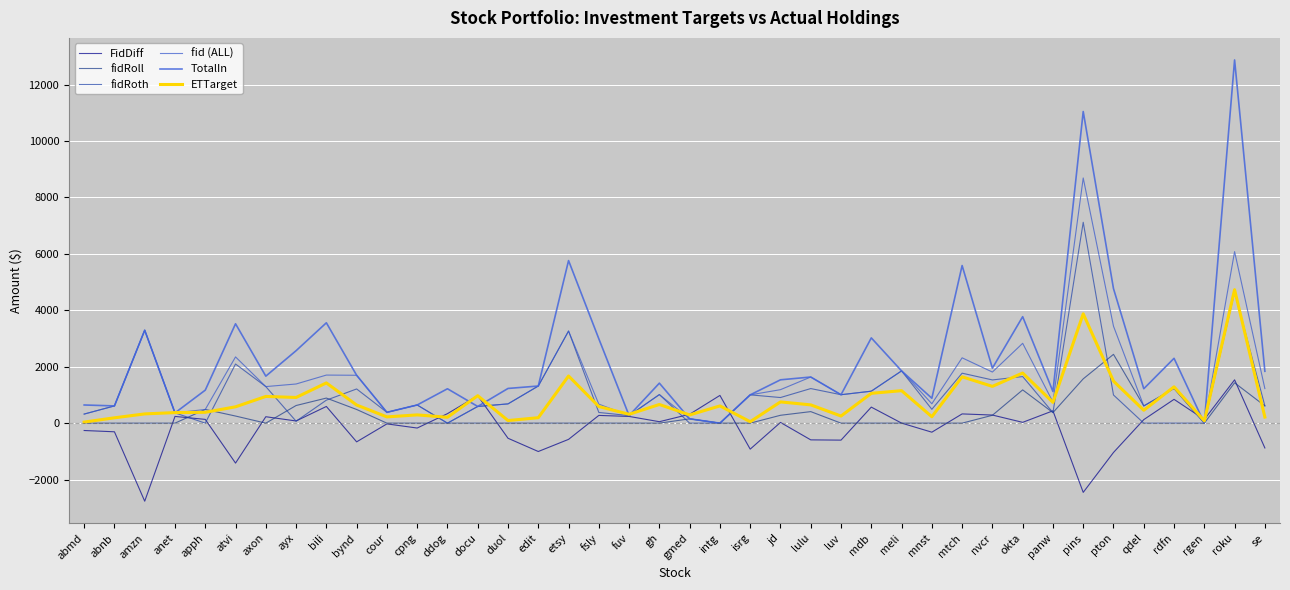

What value does the fid (ALL) series have at cpng?

644.0